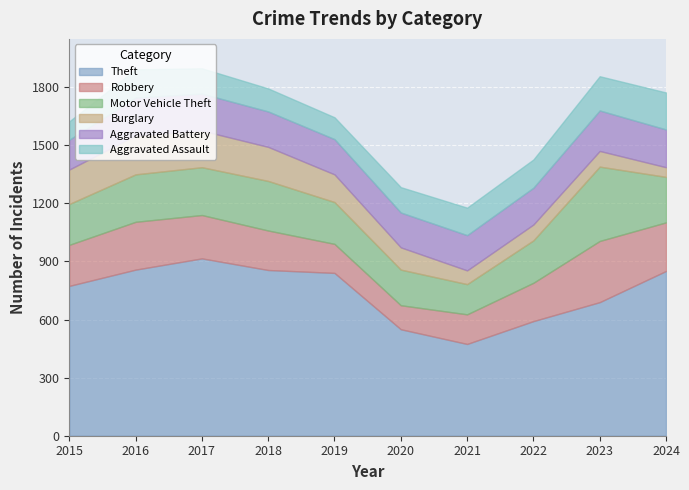

The Burglary series shows 81 at 2023. True or false?

True